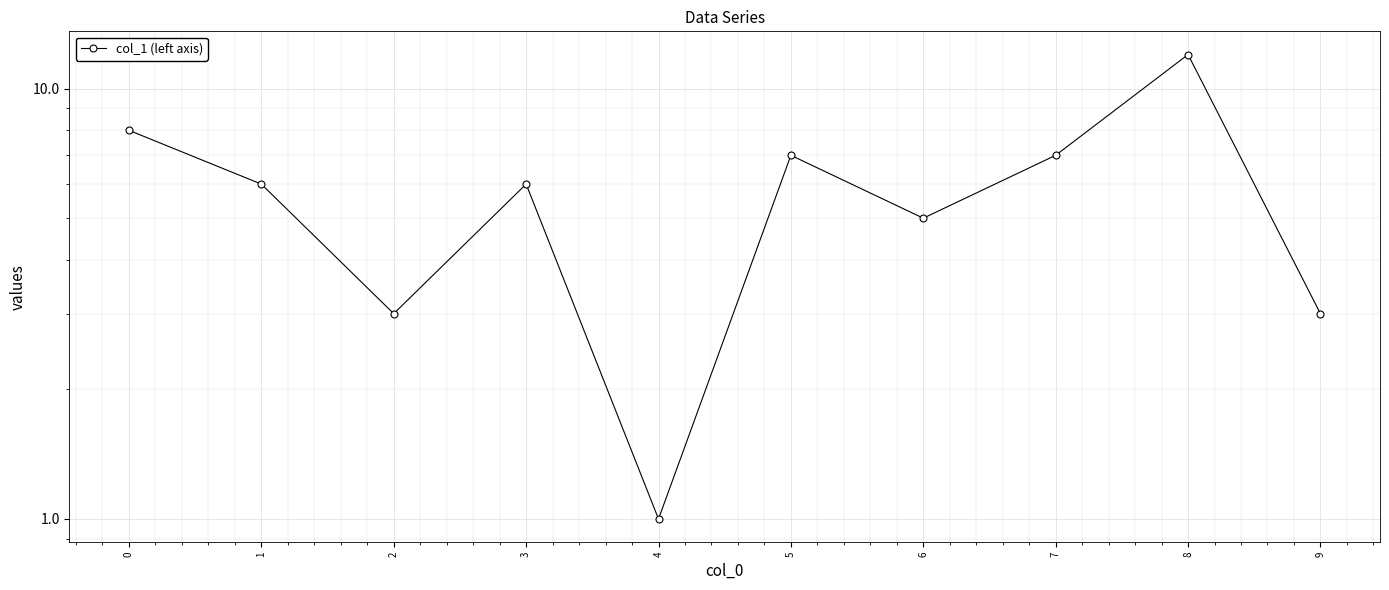

True or false: the data shows 10 at 7.

False